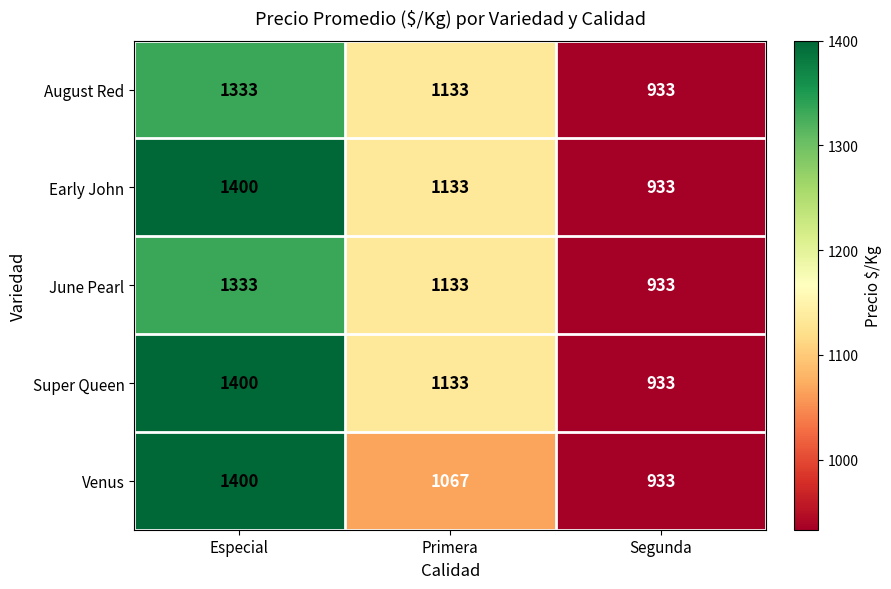

What is the difference between the maximum and minimum values in the June Pearl series?

400